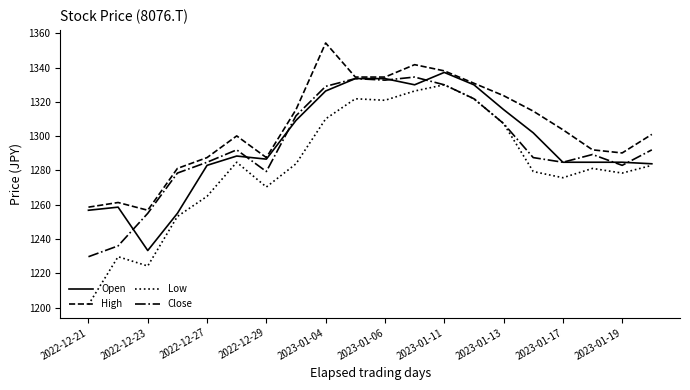

Which series has the largest total across all categories?

High